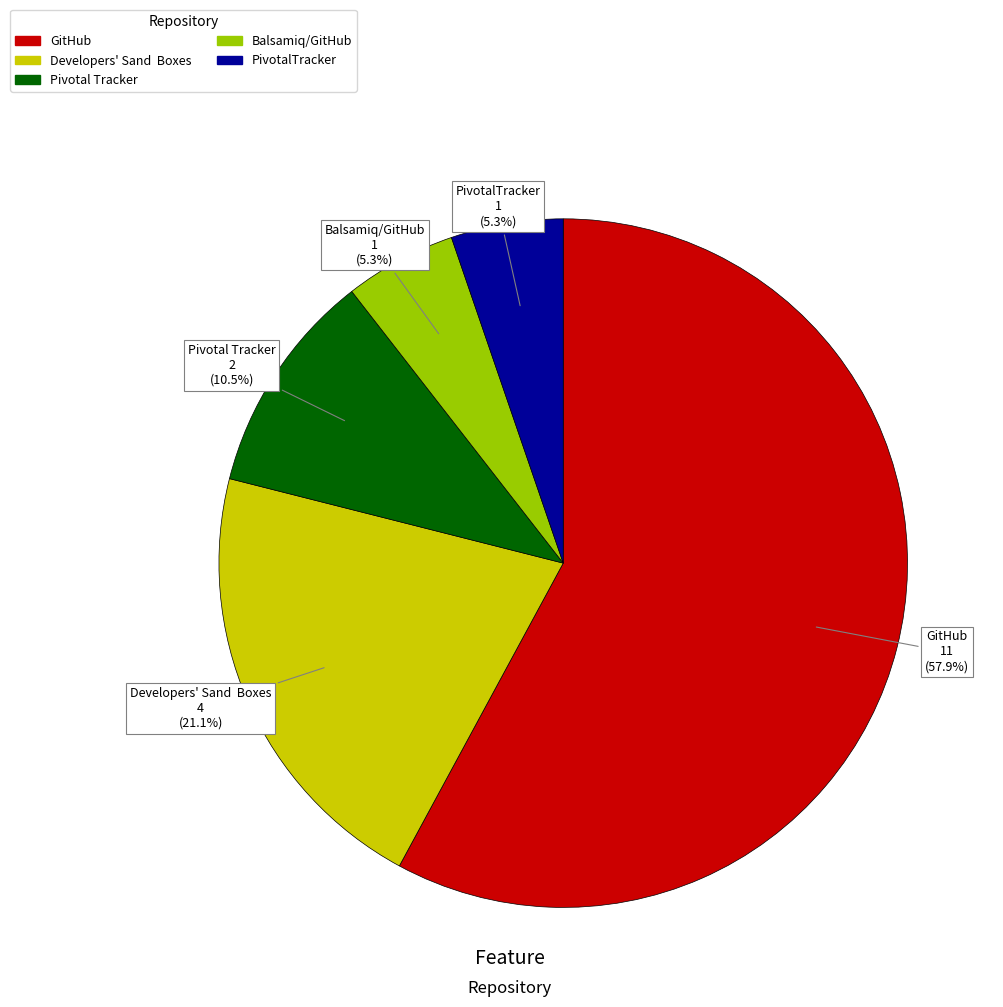

Does any single category account for the majority?

Yes